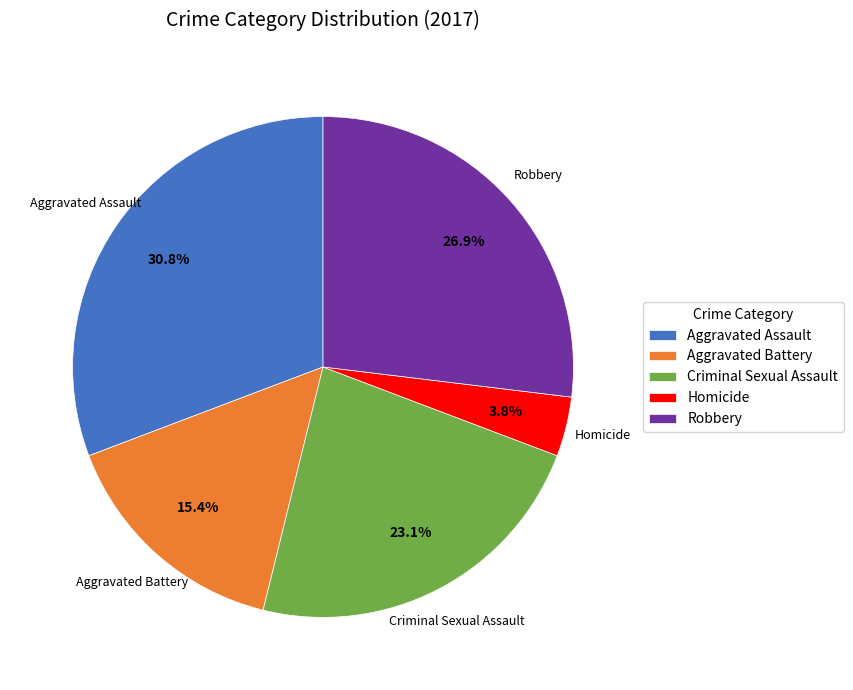

Between Robbery and Homicide, which is larger?

Robbery